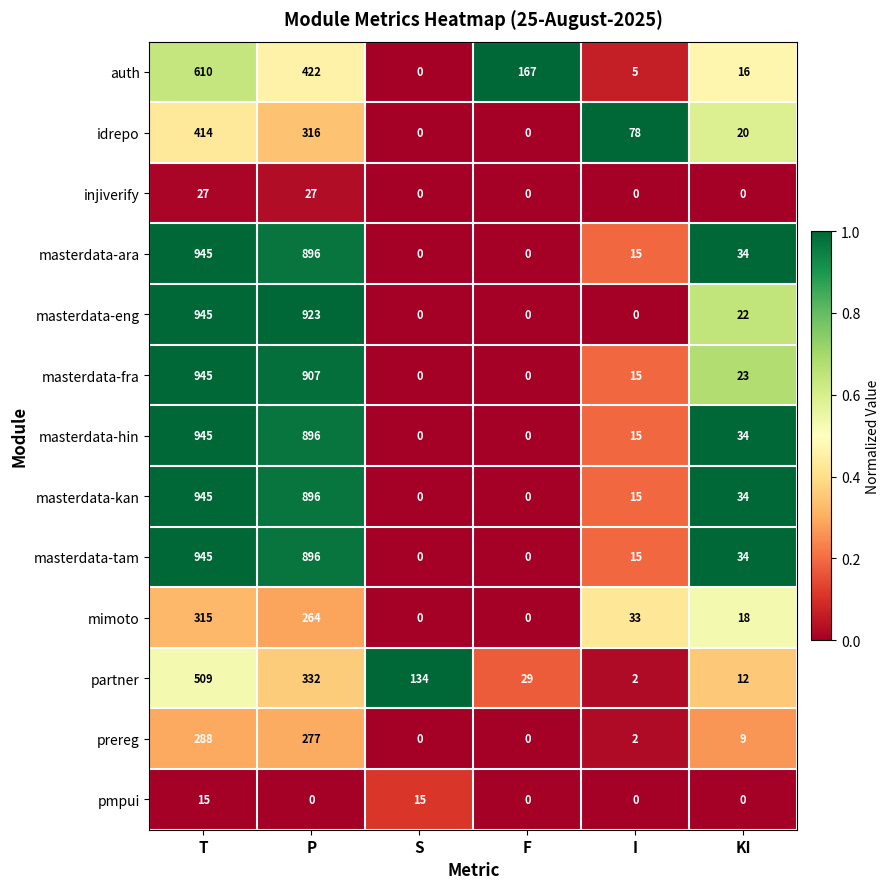

How many data points in masterdata-hin are less than 34?

3